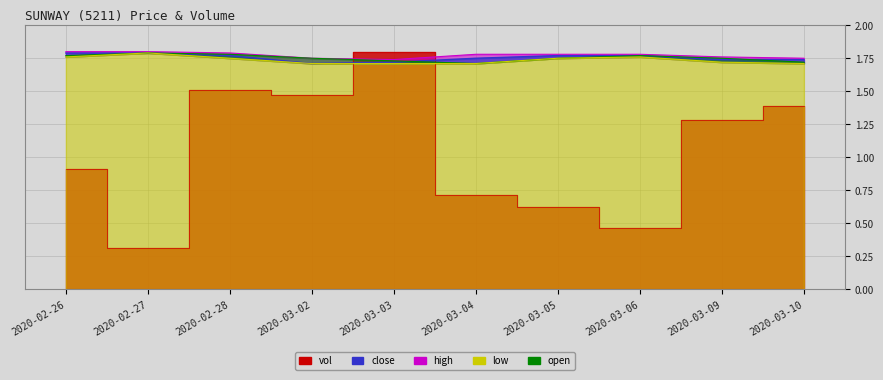

Between which two adjacent categories do vol and close first intersect?

2020-03-02 and 2020-03-03